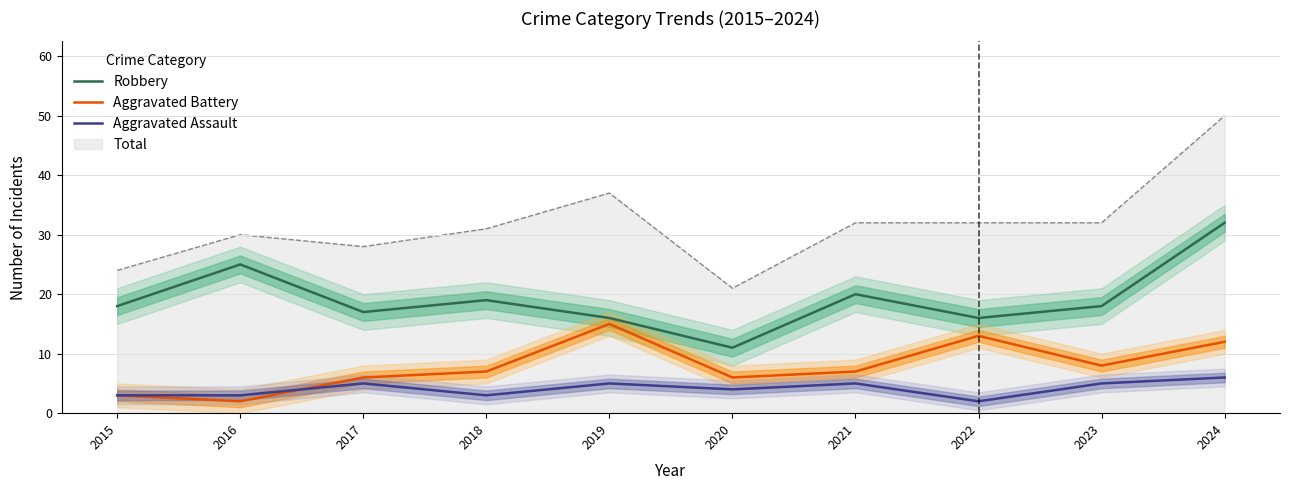

Which series has the widest spread of values?

Total